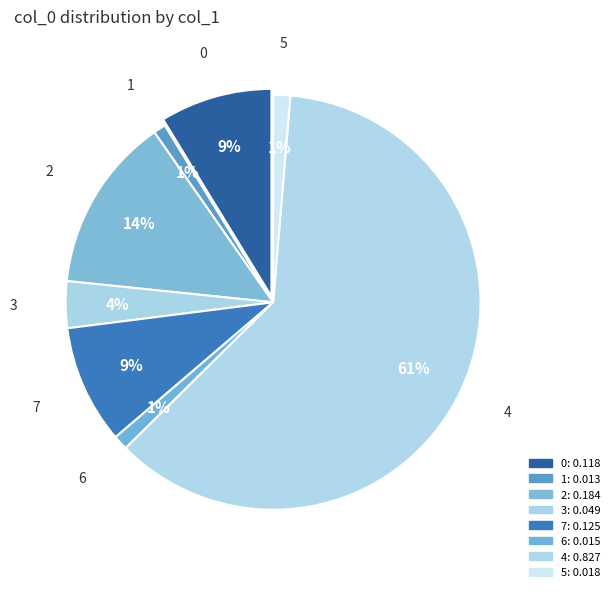

To the nearest percent, what is the average slice percentage?

13%